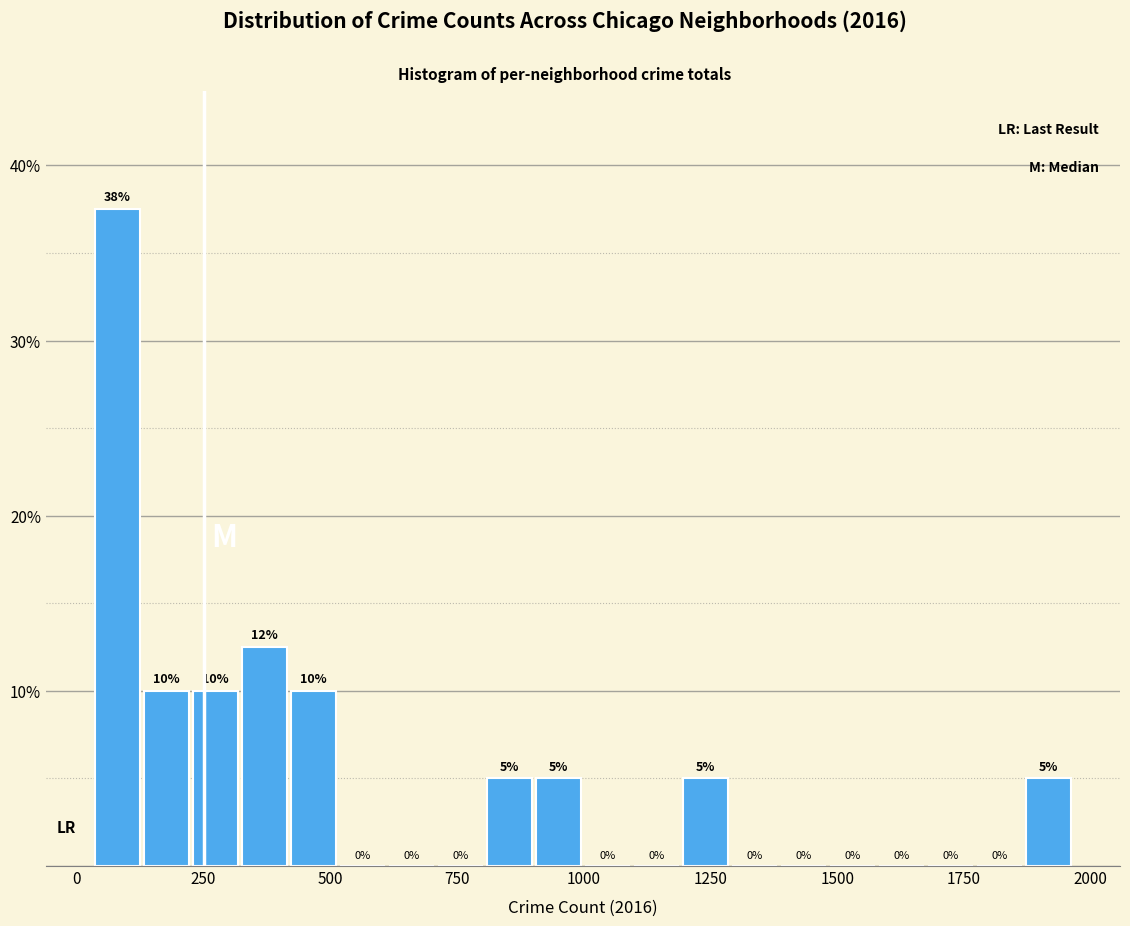

Read against the x-axis, roughly where is the centre of the tallest bar?

100